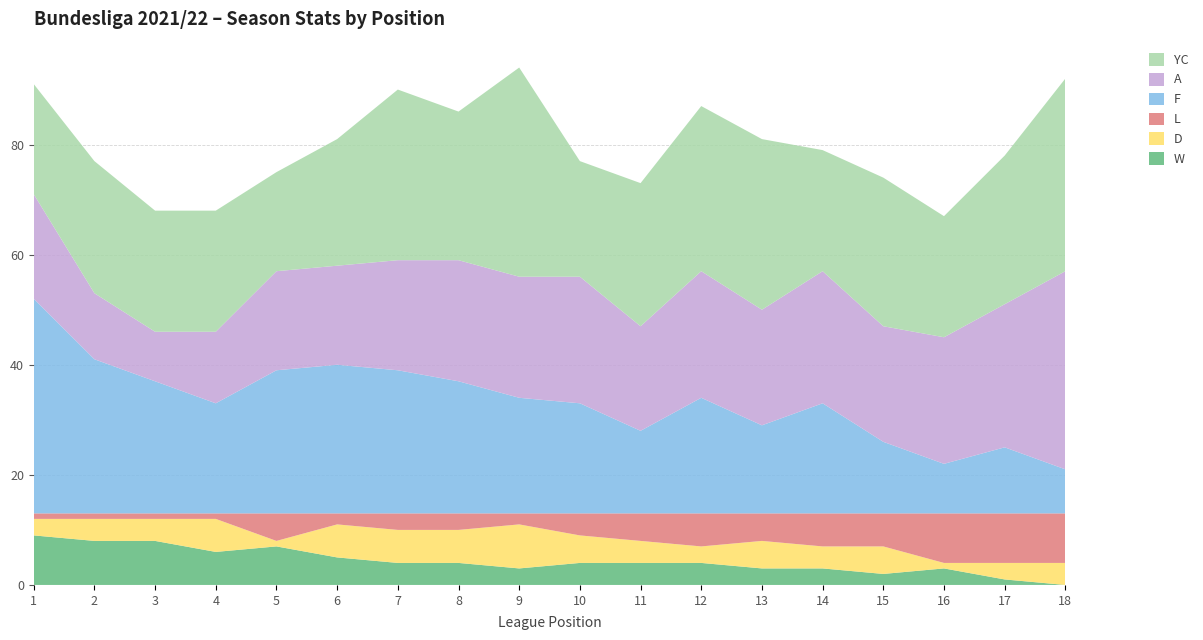

Reading left to right, list all the values displayed in this chart.

W: 9	8	8	6	7	5	4	4	3	4	4	4	3	3	2	3	1	0
D: 3	4	4	6	1	6	6	6	8	5	4	3	5	4	5	1	3	4
L: 1	1	1	1	5	2	3	3	2	4	5	6	5	6	6	9	9	9
F: 39	28	24	20	26	27	26	24	21	20	15	21	16	20	13	9	12	8
A: 19	12	9	13	18	18	20	22	22	23	19	23	21	24	21	23	26	36
YC: 20	24	22	22	18	23	31	27	38	21	26	30	31	22	27	22	27	35